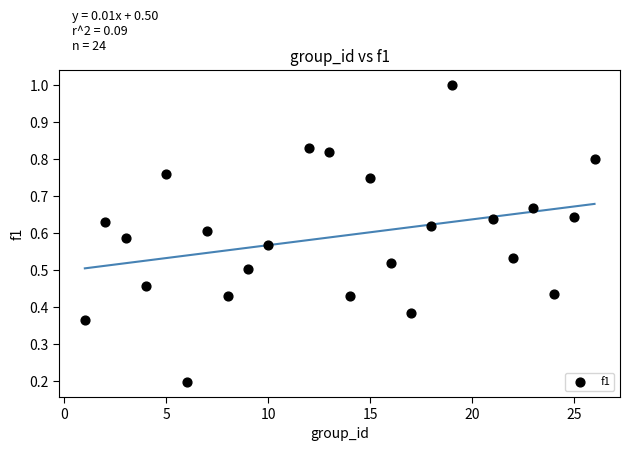

What is the range of X values (max minus min)?

25.0